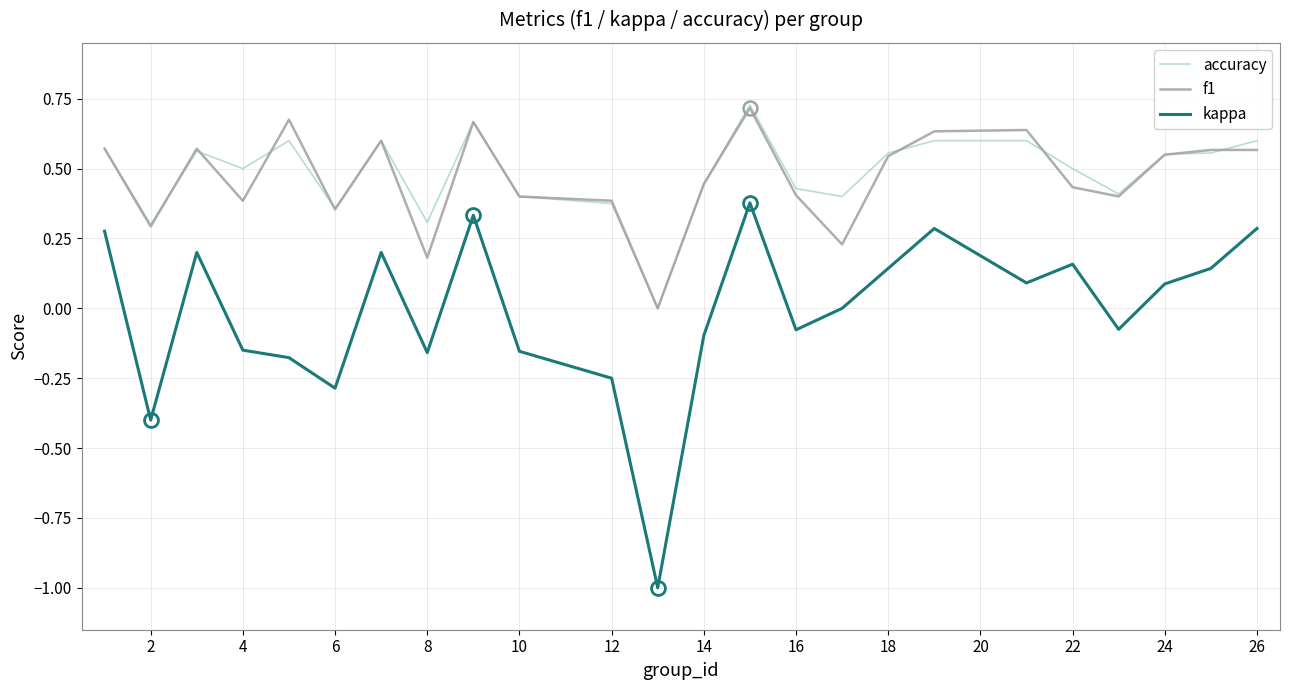

Which series has the widest spread of values?

kappa